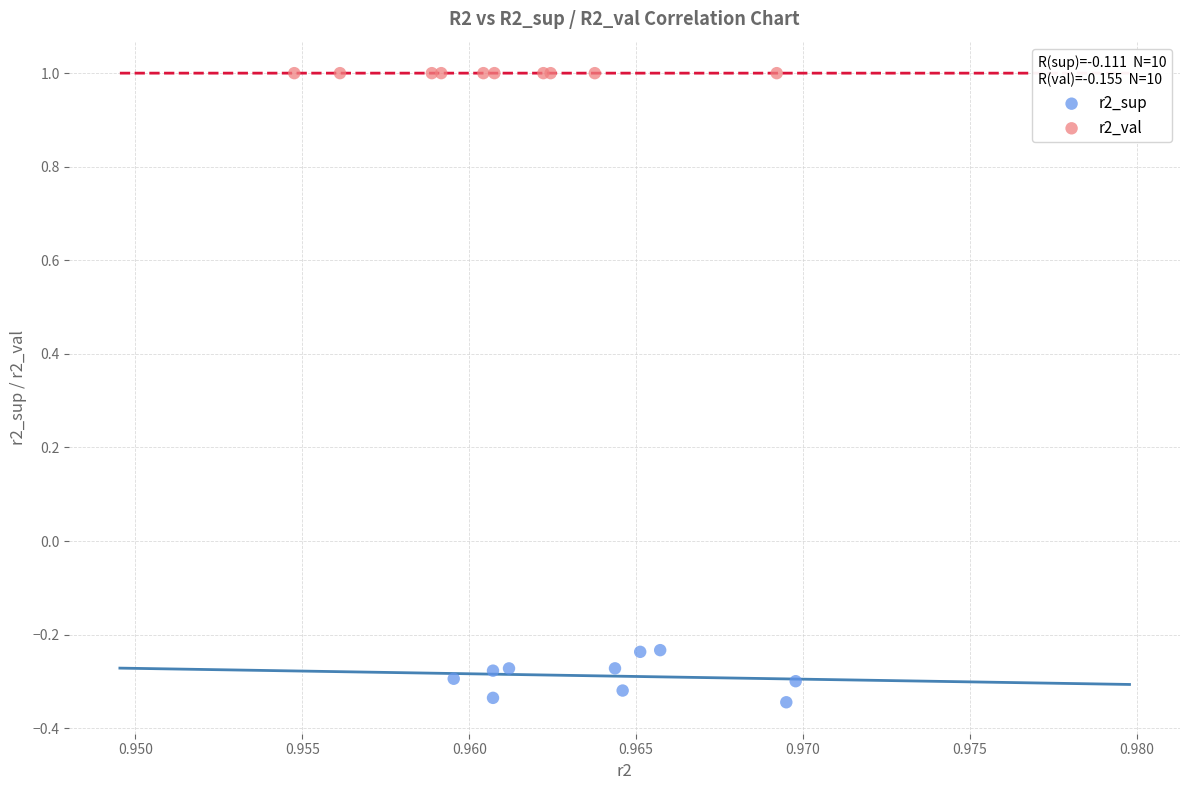

Which series contains the lowest Y value?

r2_sup